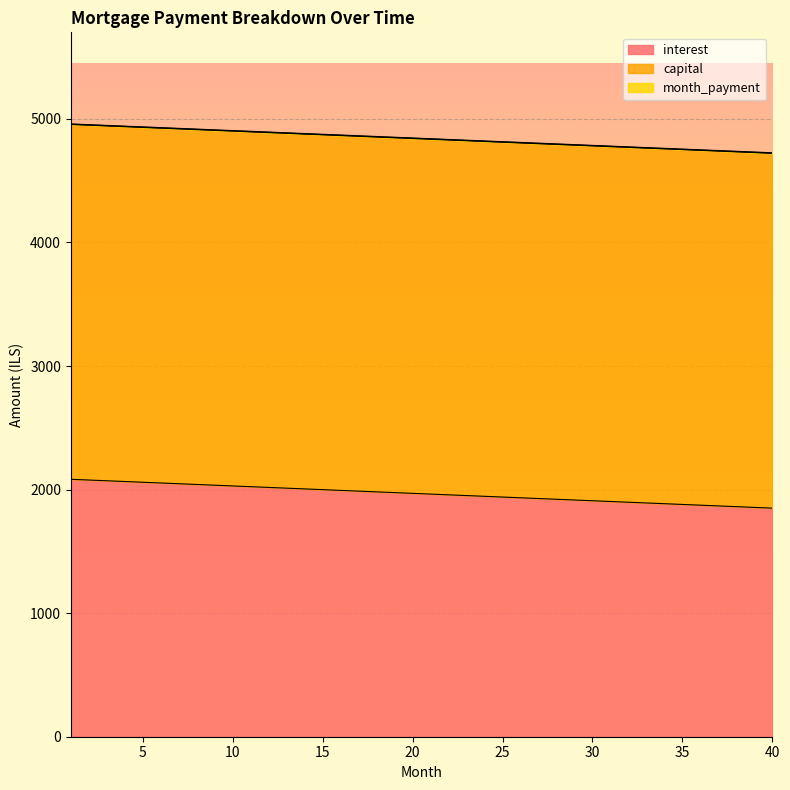

Reading left to right, what are all the values shown in this chart?

interest: 1=2083.3	2=2077.3	3=2071.4	4=2065.4	5=2059.4	6=2053.4	7=2047.4	8=2041.4	9=2035.4	10=2029.5	11=2023.5	12=2017.5	13=2011.5	14=2005.5	15=1999.5	16=1993.5	17=1987.5	18=1981.6	19=1975.6	20=1969.6	21=1963.6	22=1957.6	23=1951.6	24=1945.6	25=1939.7	26=1933.7	27=1927.7	28=1921.7	29=1915.7	30=1909.7	31=1903.7	32=1897.8	33=1891.8	34=1885.8	35=1879.8	36=1873.8	37=1867.8	38=1861.8	39=1855.8	40=1849.9
month_payment: 1=4956.9	2=4950.9	3=4944.9	4=4938.9	5=4932.9	6=4927.0	7=4921.0	8=4915.0	9=4909.0	10=4903.0	11=4897.0	12=4891.0	13=4885.1	14=4879.1	15=4873.1	16=4867.1	17=4861.1	18=4855.1	19=4849.1	20=4843.1	21=4837.2	22=4831.2	23=4825.2	24=4819.2	25=4813.2	26=4807.2	27=4801.2	28=4795.3	29=4789.3	30=4783.3	31=4777.3	32=4771.3	33=4765.3	34=4759.3	35=4753.4	36=4747.4	37=4741.4	38=4735.4	39=4729.4	40=4723.4